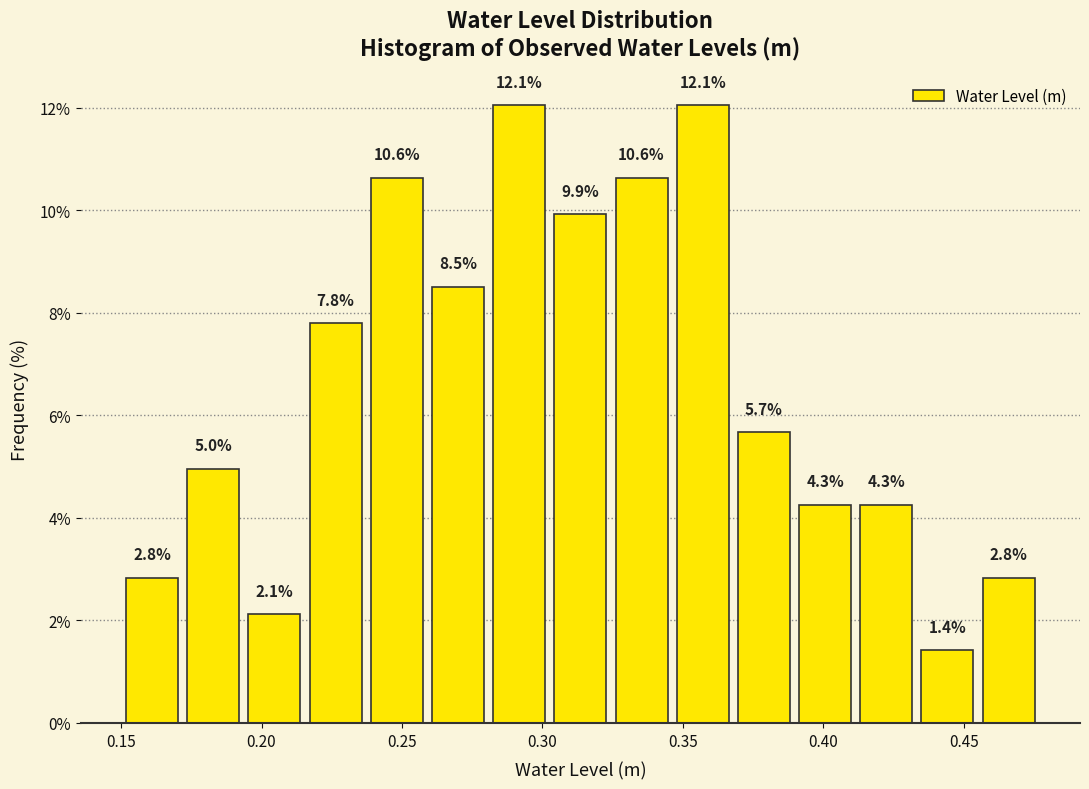

What is the height of the bar covering 0.175 to 0.195 on the x-axis? The bar edges are not printed on the chart, so give them approximately, as read against the axis.

5.0